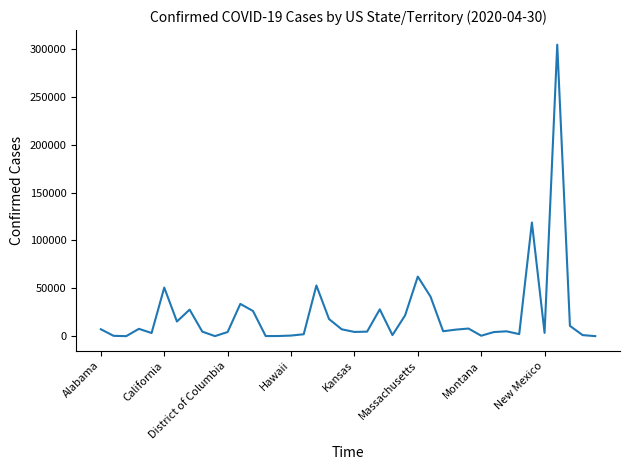

What is the greatest value displayed?

304372